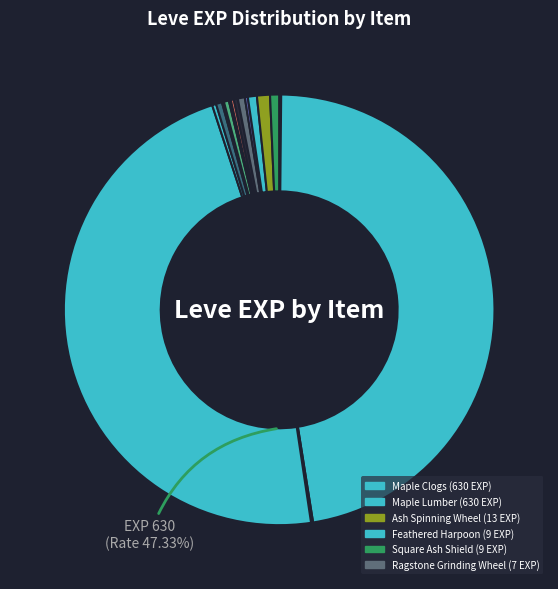

Is there a majority slice in this chart?

No